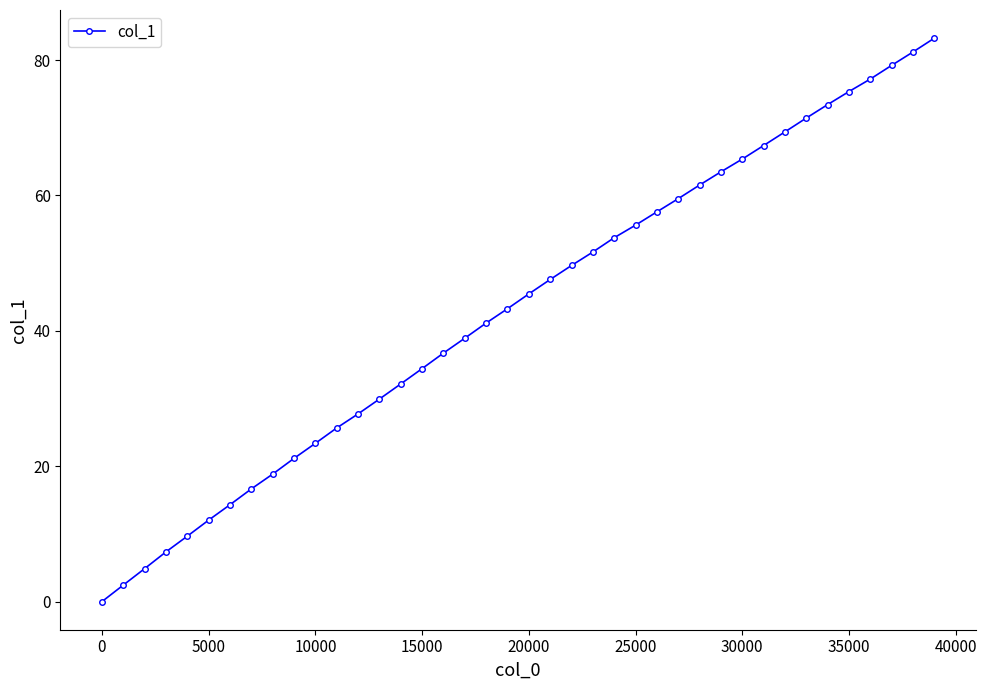

What is the maximum value shown in the chart?

83.2